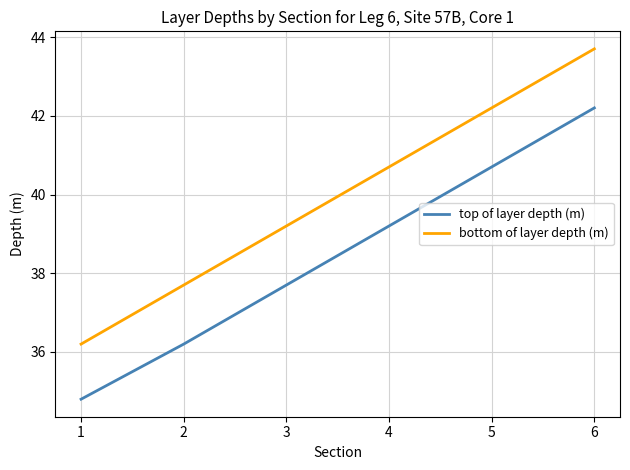

What value does the top of layer depth (m) series have at 3?

37.7